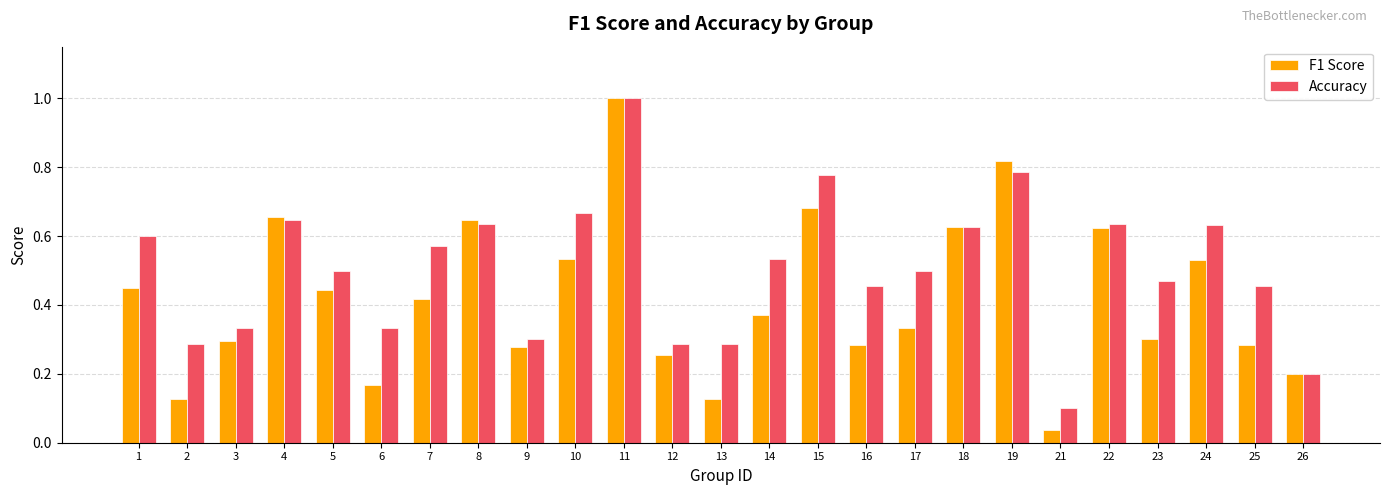

Where is F1 Score nearest to the value 0?

21